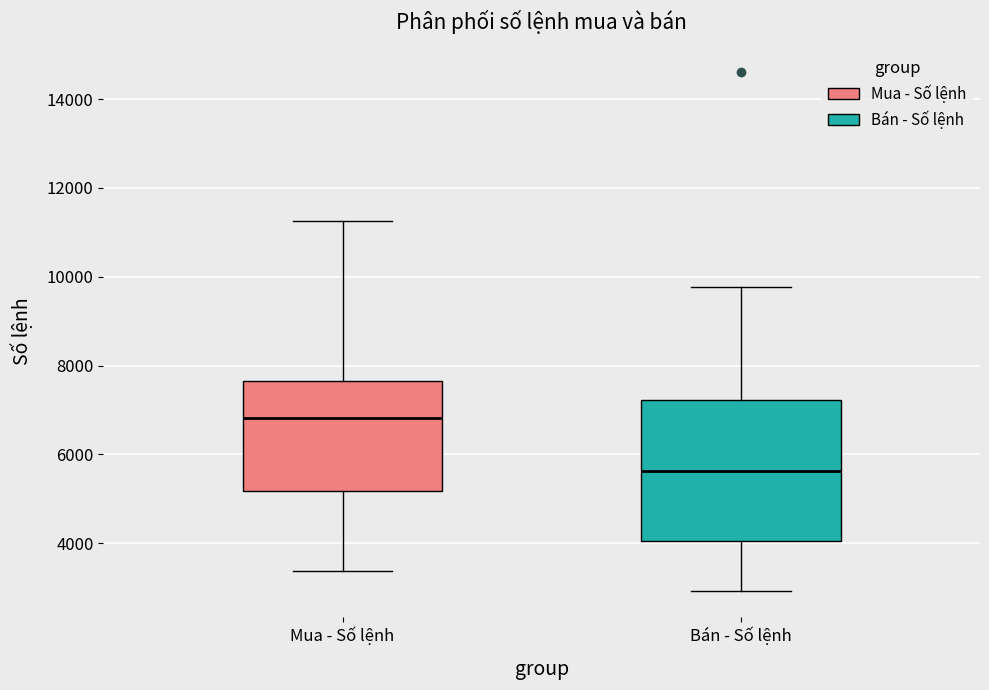

Reading left to right, transcribe this box plot: for each box, give where its median line is, the range the box spans, and where its two whiskers end, as read against the y-axis. The values are not printed on the chart, so give them approximately, as read against the axis.

Mua - Số lệnh: median 6800, box 5200 to 7600, whiskers 3400 to 11200
Bán - Số lệnh: median 5600, box 4000 to 7200, whiskers 3000 to 9800